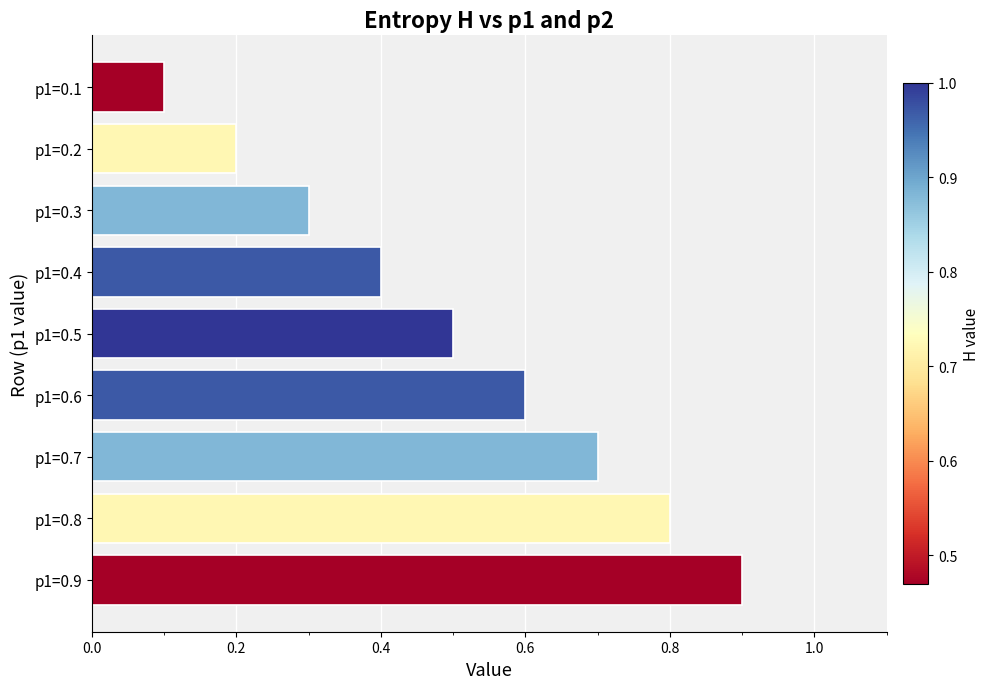

At which category does the chart reach its peak across all series?

p1=0.9